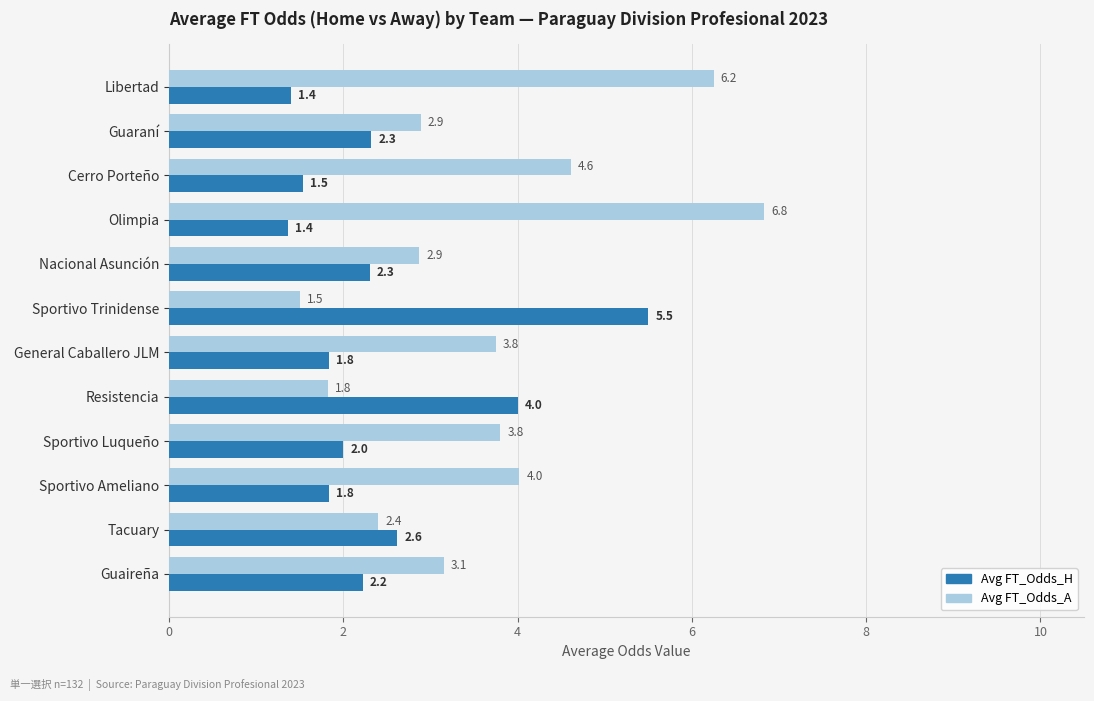

Rank the series by their maximum value, from highest to lowest.

Avg FT_Odds_A, Avg FT_Odds_H